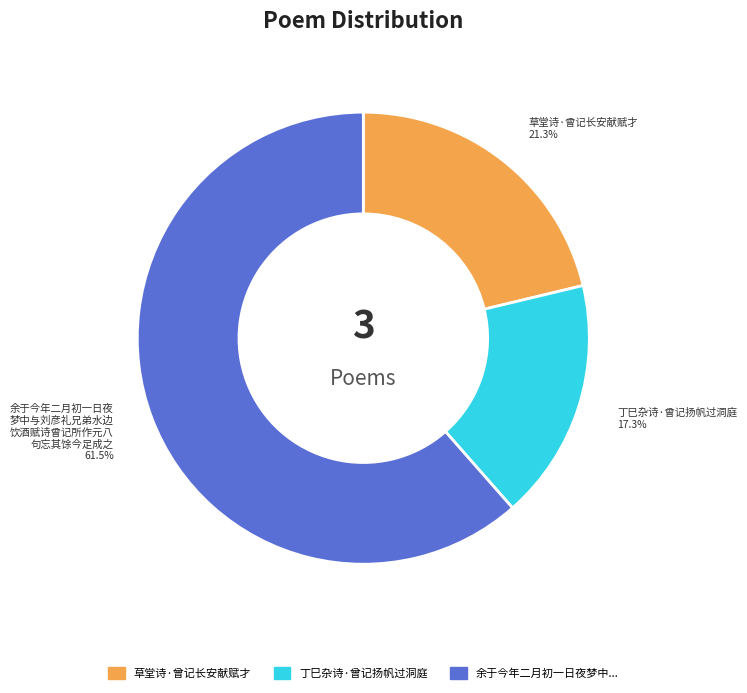

Is there any slice that represents more than half of the pie?

Yes